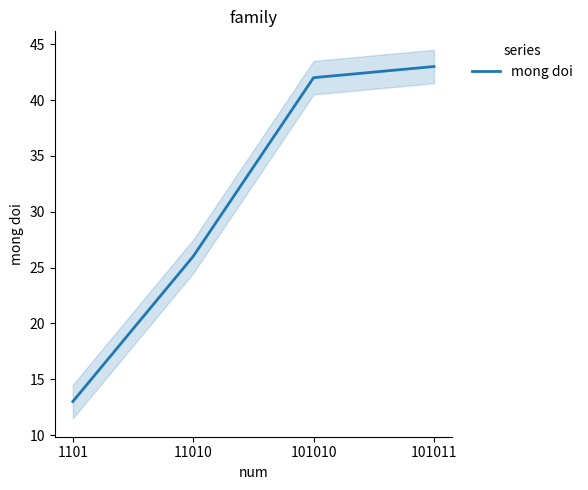

Reading left to right, transcribe all the data shown in this chart.

1101=13	11010=26	101010=42	101011=43